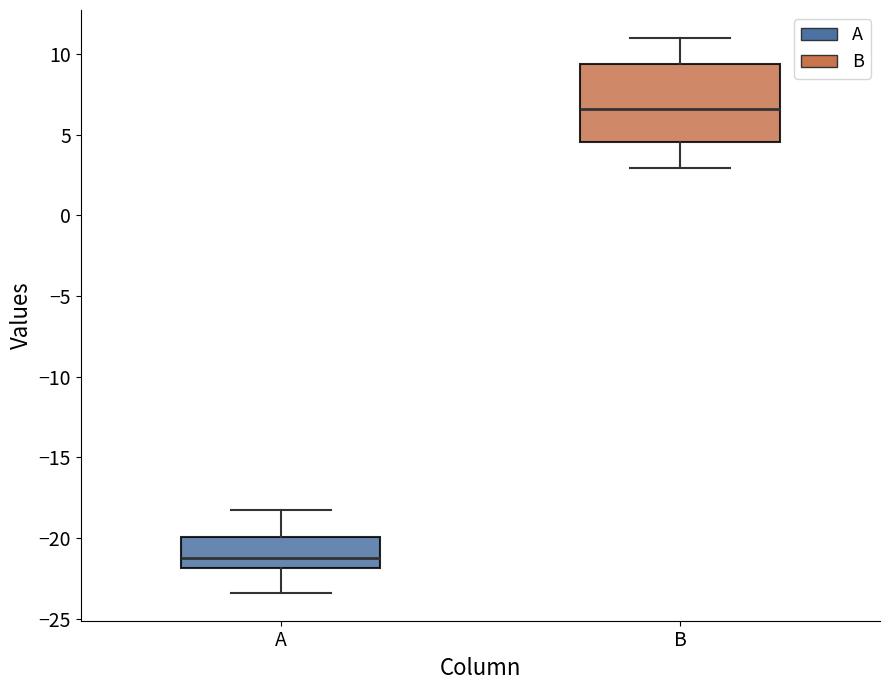

Reading left to right, read every box against the y-axis: the position of its median line, the range the box covers, and the ends of its whiskers. The values are not printed on the chart, so give them approximately, as read against the axis.

A: median -21.0, box -22.0 to -20.0, whiskers -23.5 to -18.0
B: median 6.5, box 4.5 to 9.5, whiskers 3.0 to 11.0